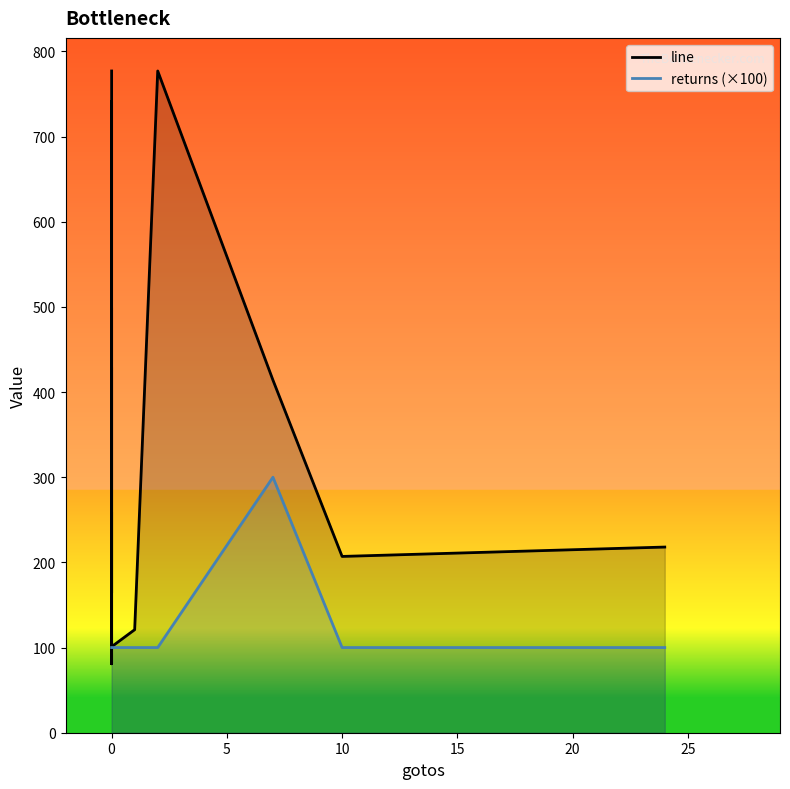

Reading left to right, what are all the values shown in this chart?

line: 777	601	164	164	499	499	441	164	741	81	259	81	429	101	121	777	777	414	207	218
returns (×100): 100	100	100	100	100	100	100	100	100	100	100	100	100	100	100	100	100	300	100	100